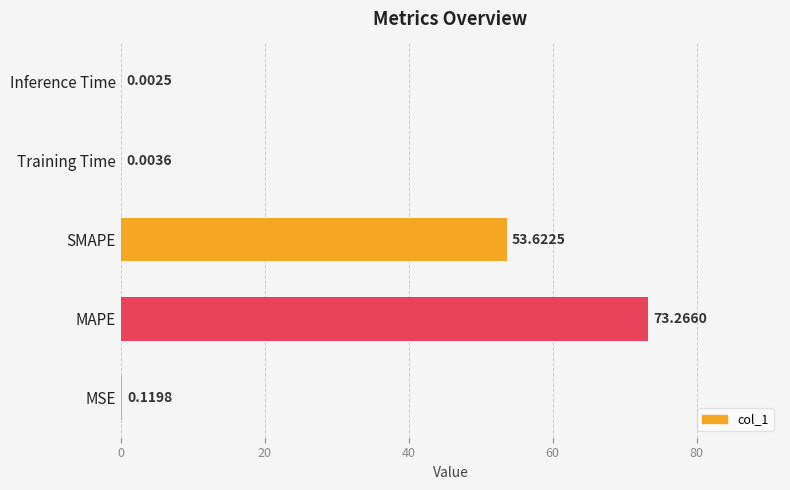

What is the change in value from MAPE to Inference Time?

-73.3